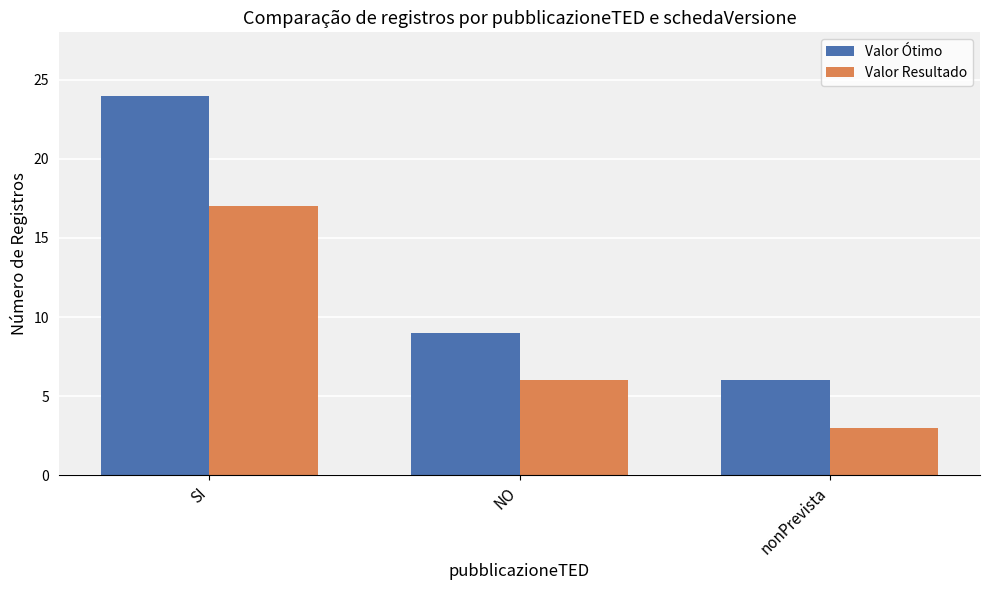

What is the difference between the Valor Ótimo values at nonPrevista and NO?

3